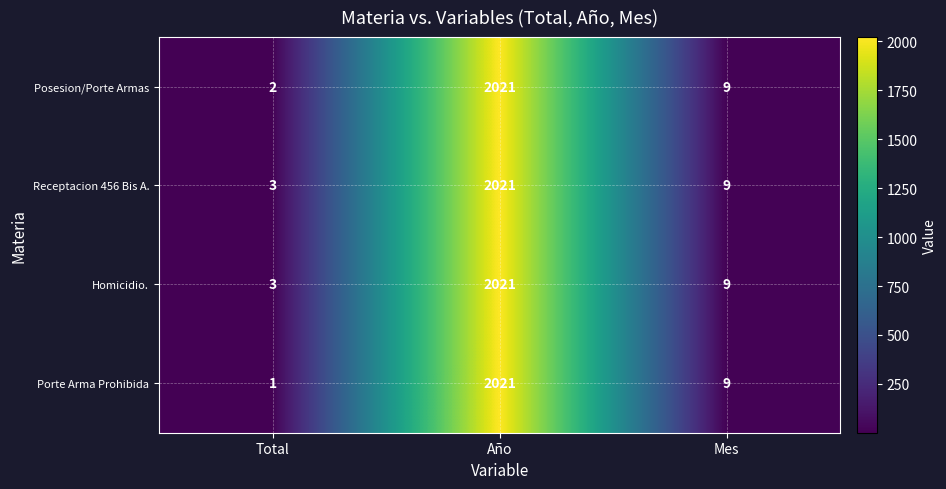

Reading left to right, transcribe all the data shown in this chart.

Posesion/Porte Armas: Total=2	Año=2021	Mes=9
Receptacion 456 Bis A.: Total=3	Año=2021	Mes=9
Homicidio.: Total=3	Año=2021	Mes=9
Porte Arma Prohibida: Total=1	Año=2021	Mes=9